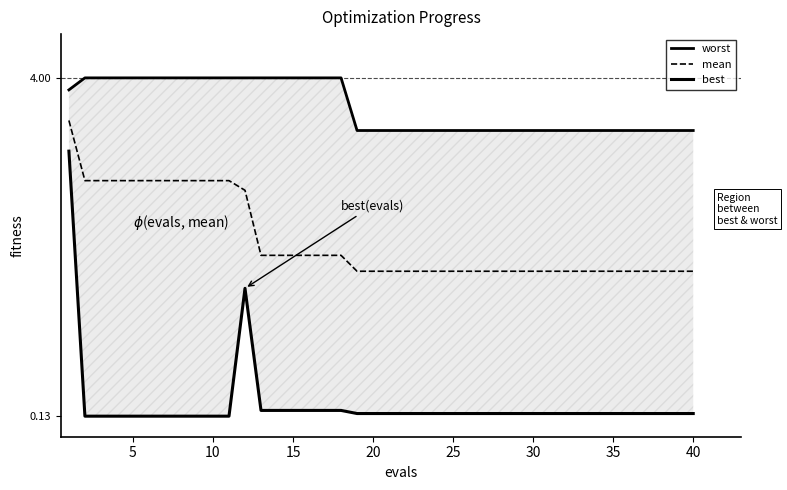

What is the lowest value of the mean series?

1.8